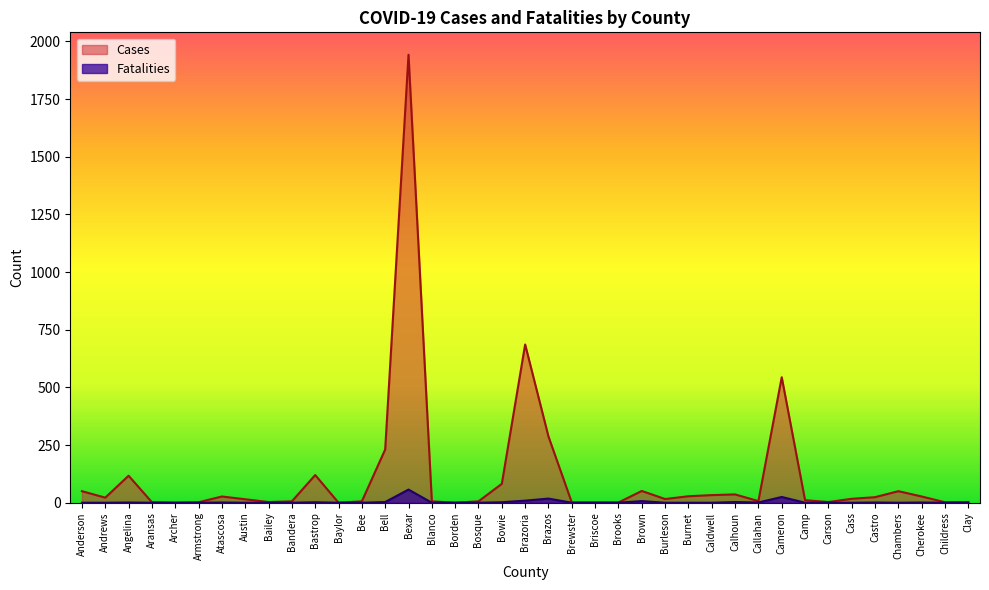

What is the difference between the maximum and second lowest values in the Cases series?

1942